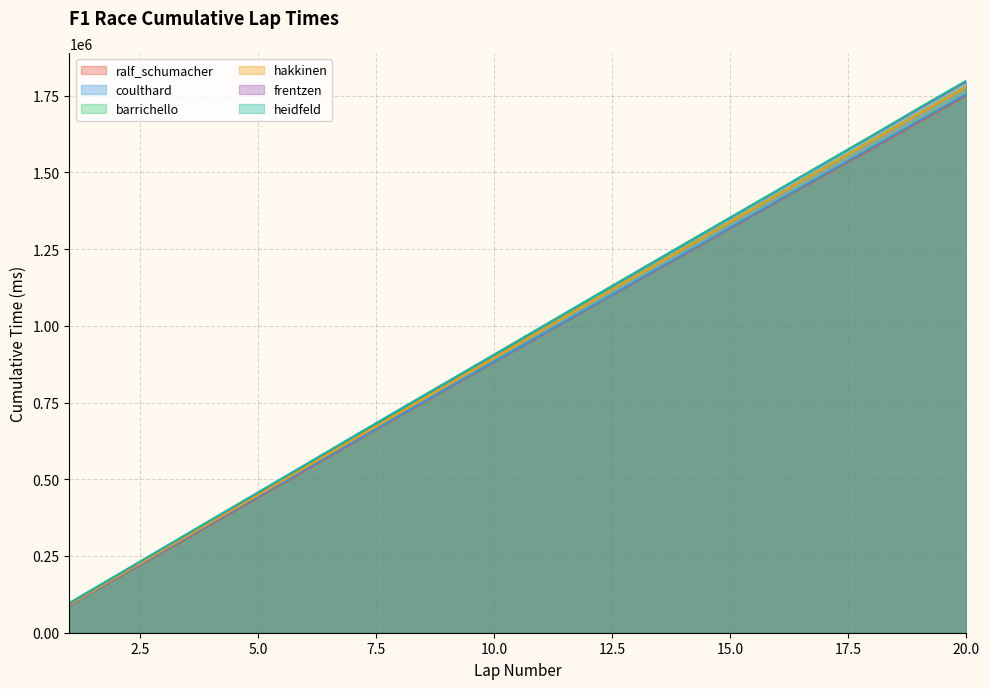

What is the average value of the frentzen series?

948958